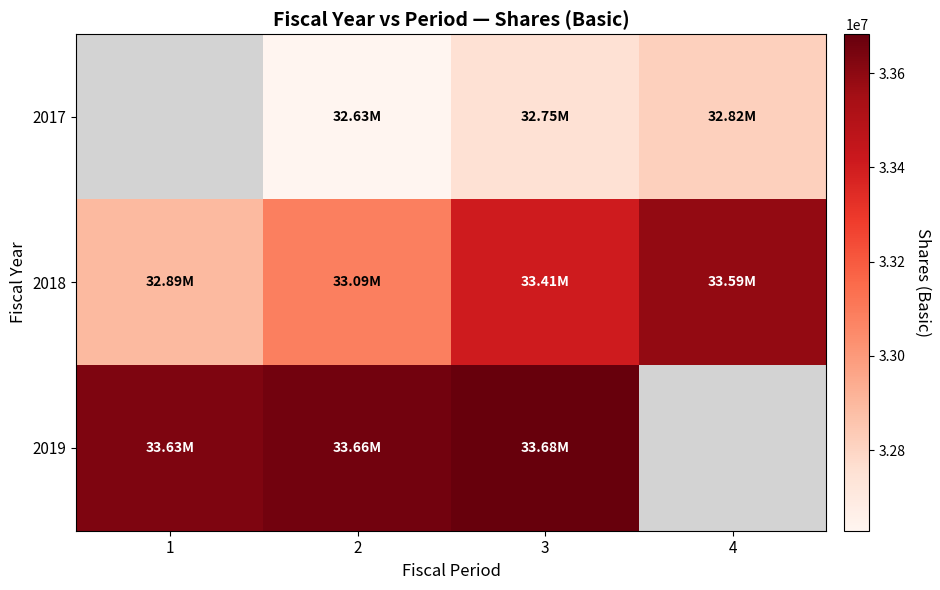

What is the greatest value displayed?

33683000.0